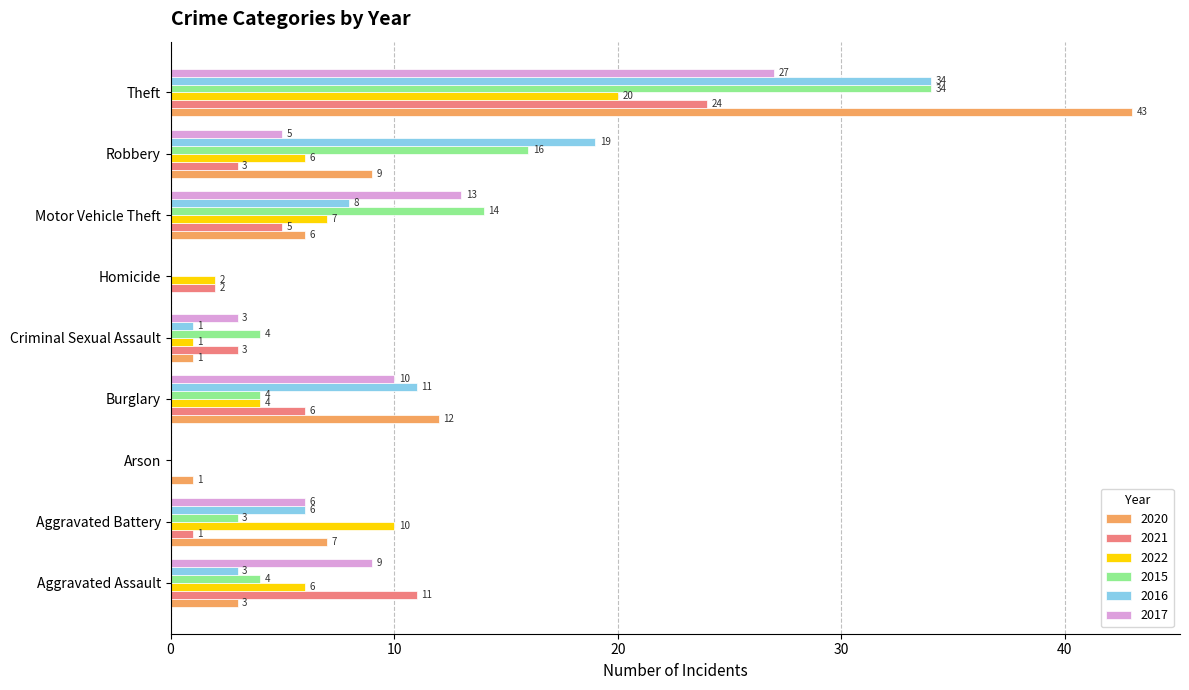

What is the sum of the 2015 values at Theft and Aggravated Assault?

38